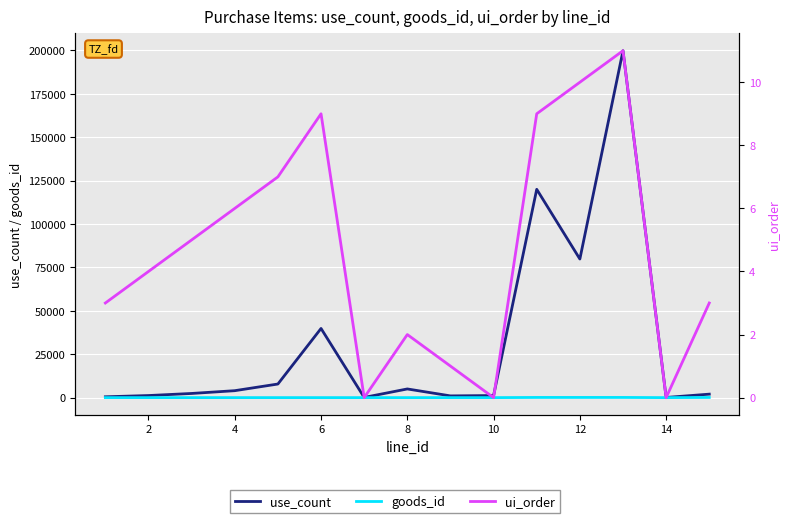

The value of use_count at 0 is 776. True or false?

False